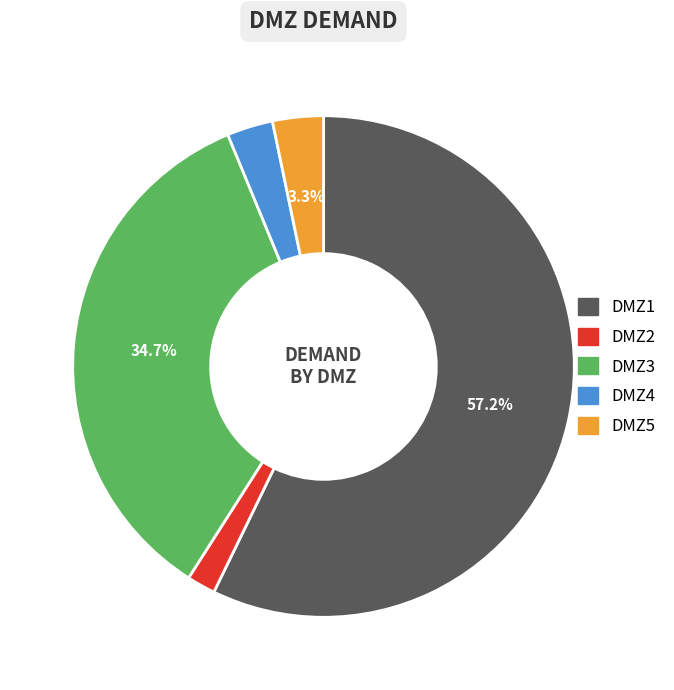

To the nearest percent, what is the average slice percentage?

20%